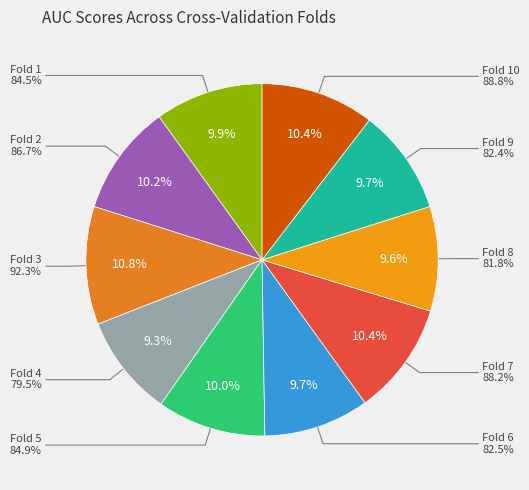

True or false: Fold 7 accounts for 10% of the total.

True